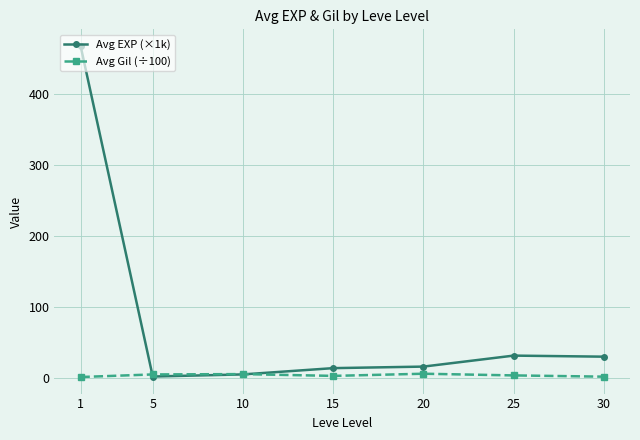

Which series has the largest total across all categories?

Avg EXP (×1k)